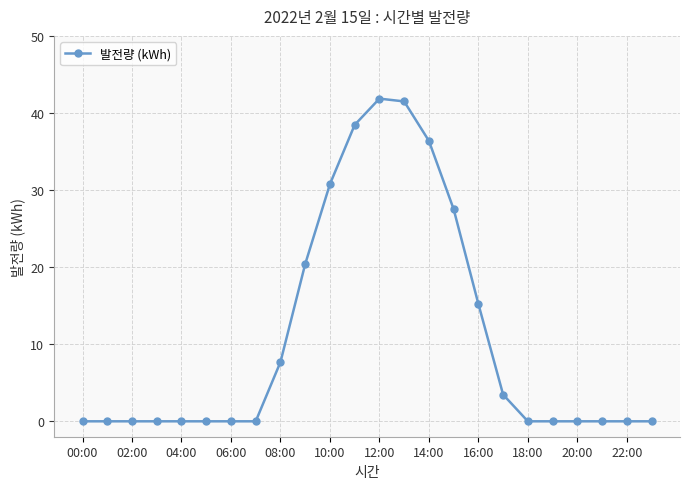

What is the average value?

11.0